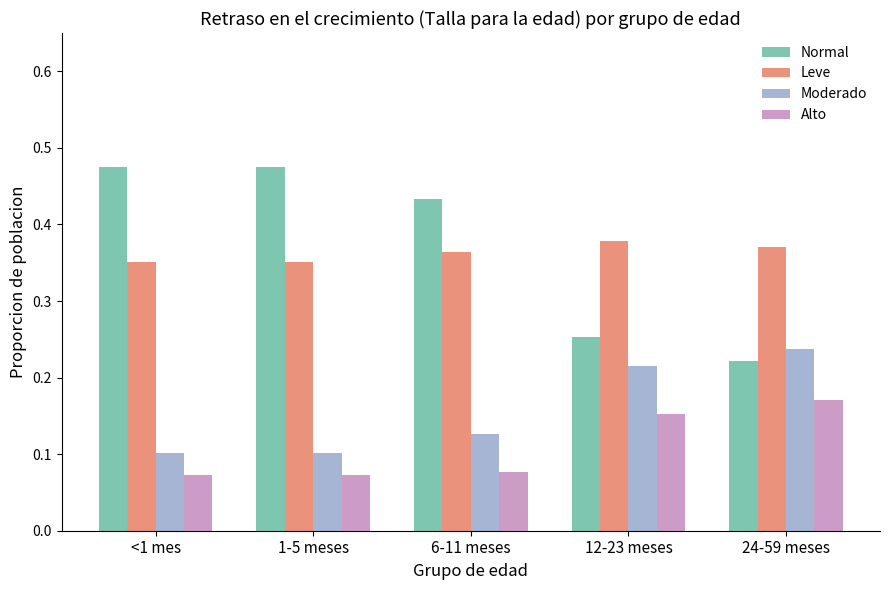

What are all the series names shown in the legend?

Normal, Leve, Moderado, Alto